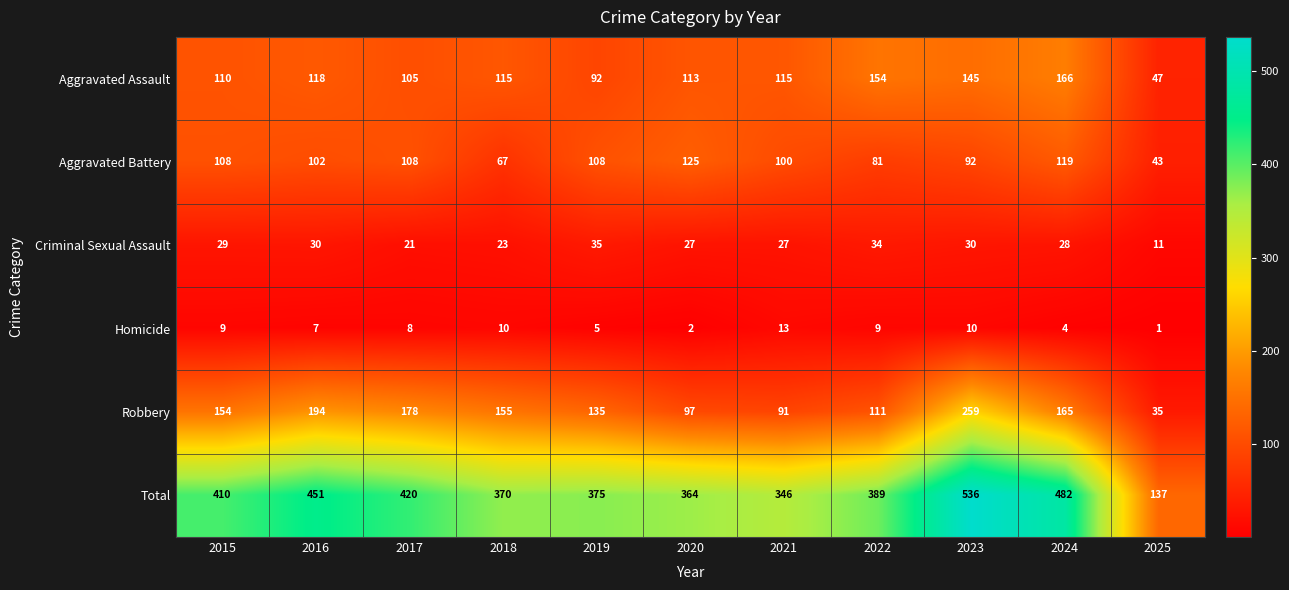

At which category is the sum across all series the highest?

2023